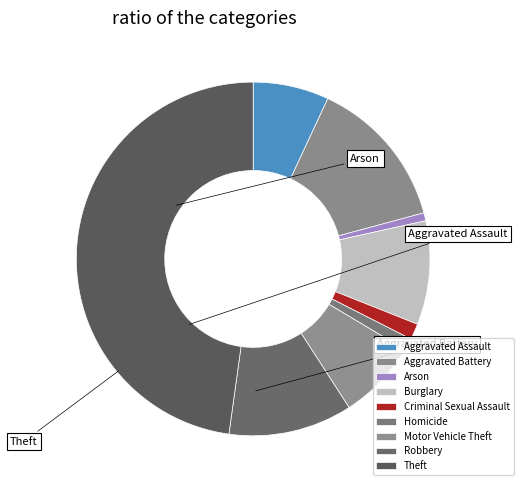

Combined, what portion of the pie is Robbery and Arson?

12.0%